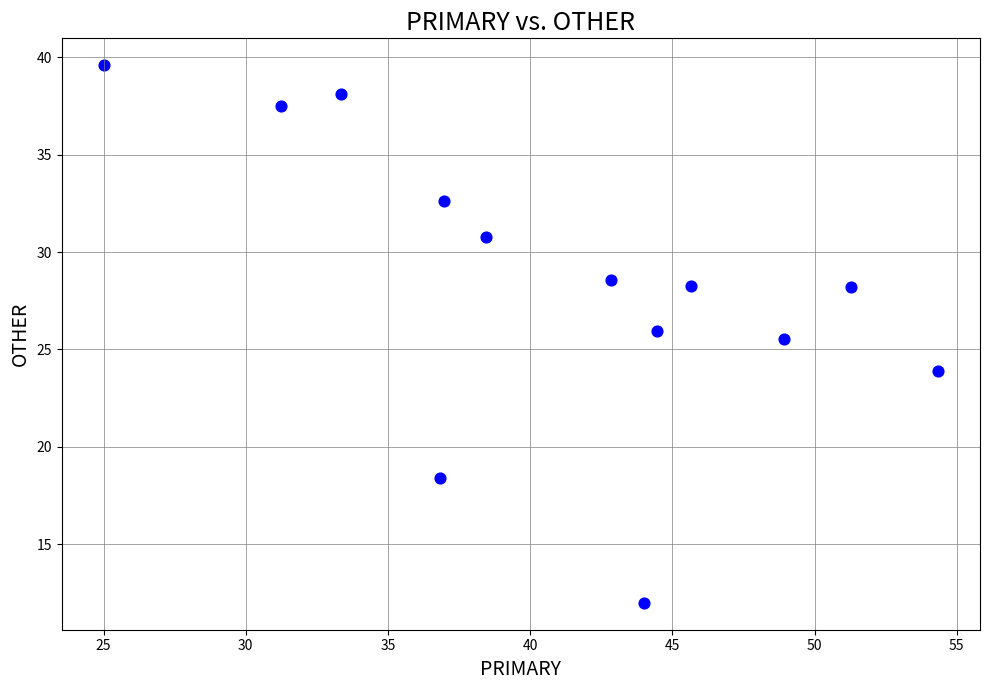

What is the range of Y values (max minus min)?

27.6